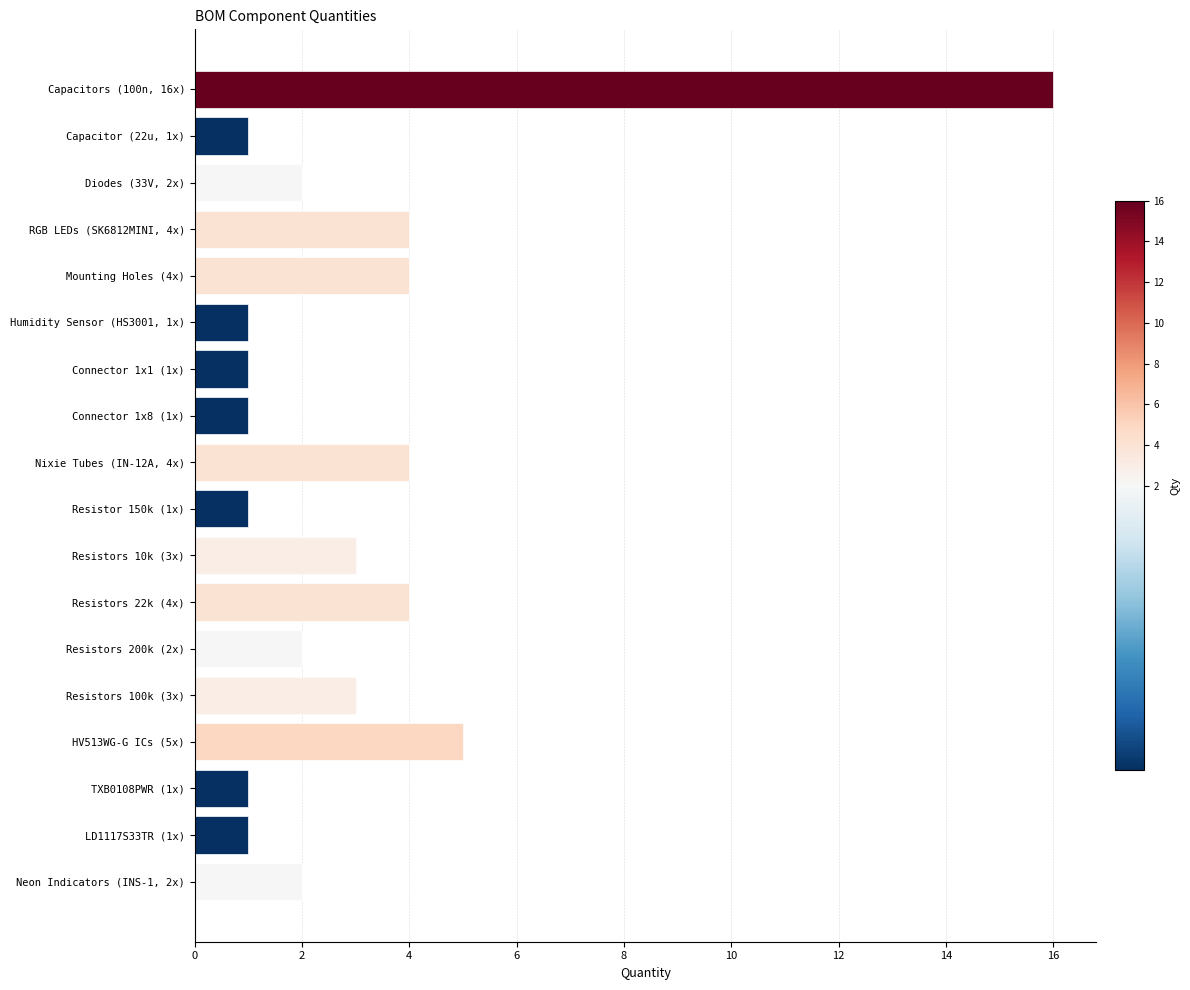

What is the change in value from Capacitors (100n, 16x) to LD1117S33TR (1x)?

-15